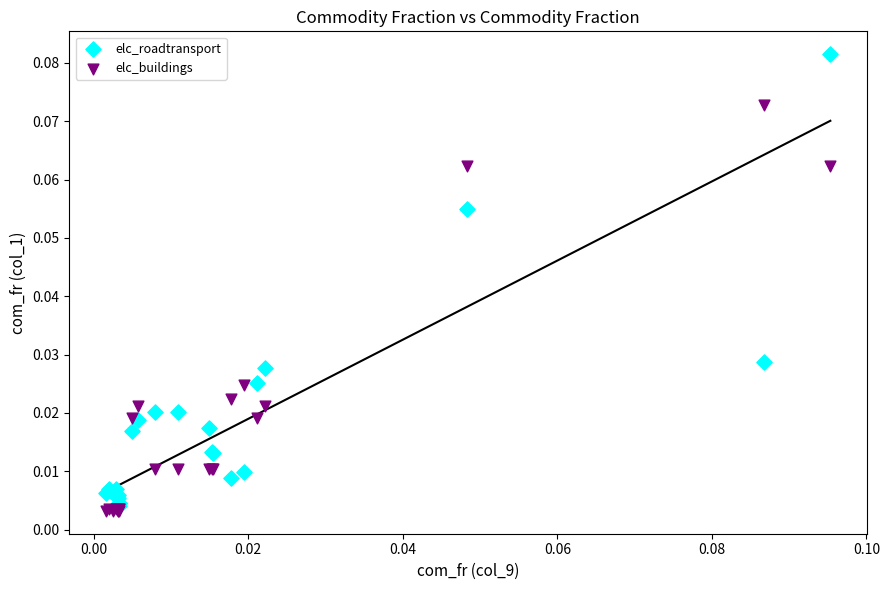

Which series contains the lowest Y value?

elc_buildings